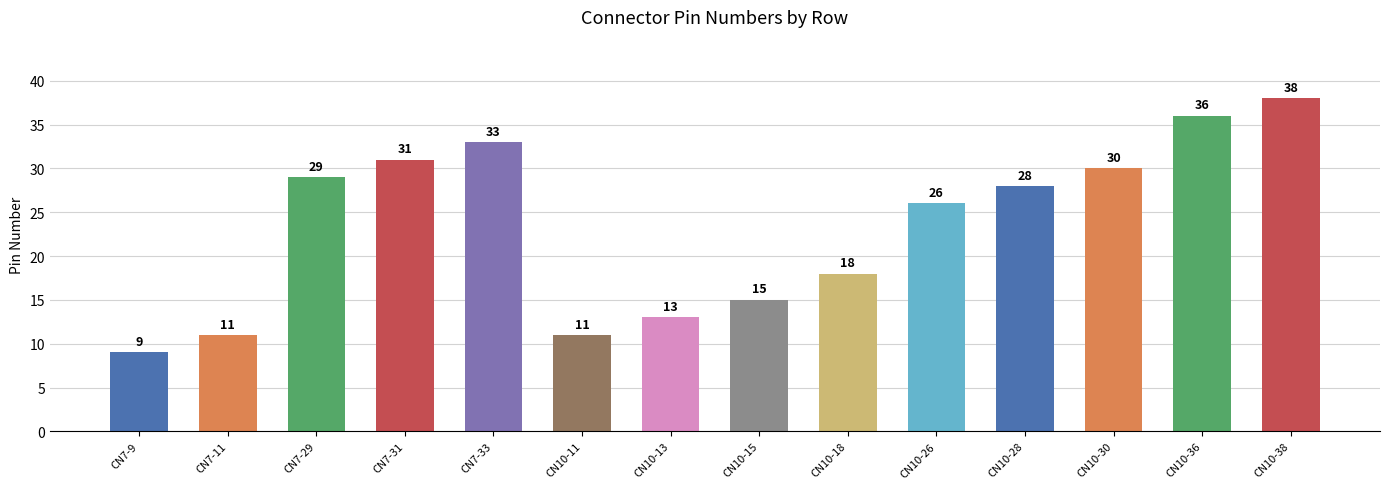

What is the label of the 11th bar from the right?

CN7-31